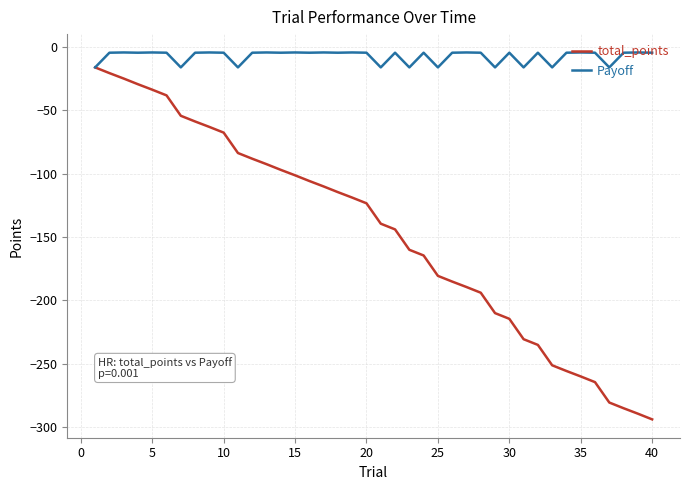

Rank the series by their average value, from highest to lowest.

Payoff, total_points